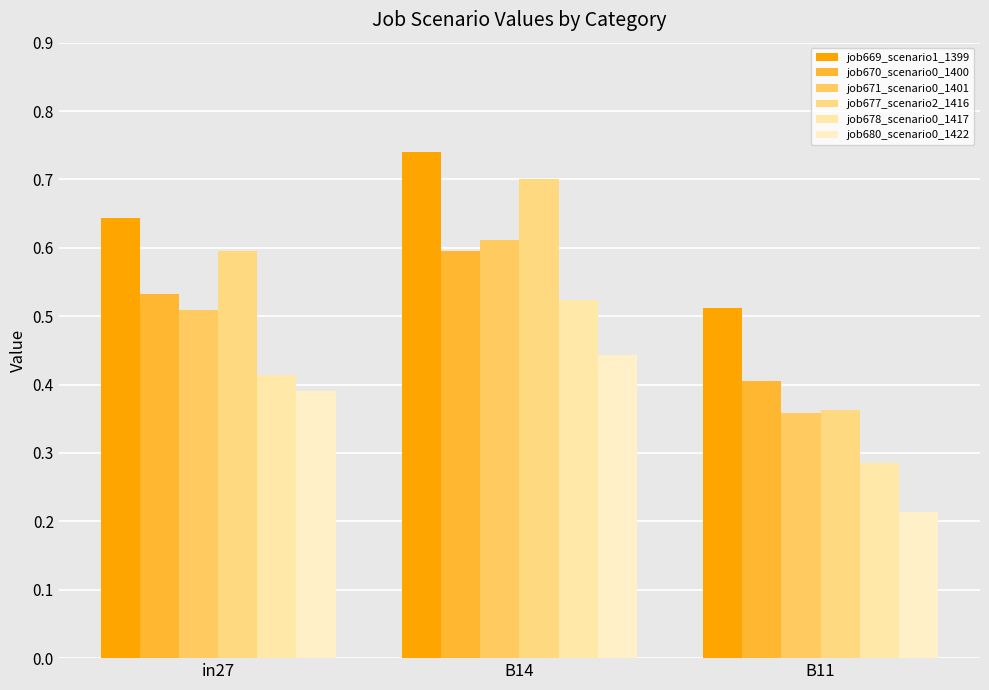

What is the highest value of the job669_scenario1_1399 series?

0.7